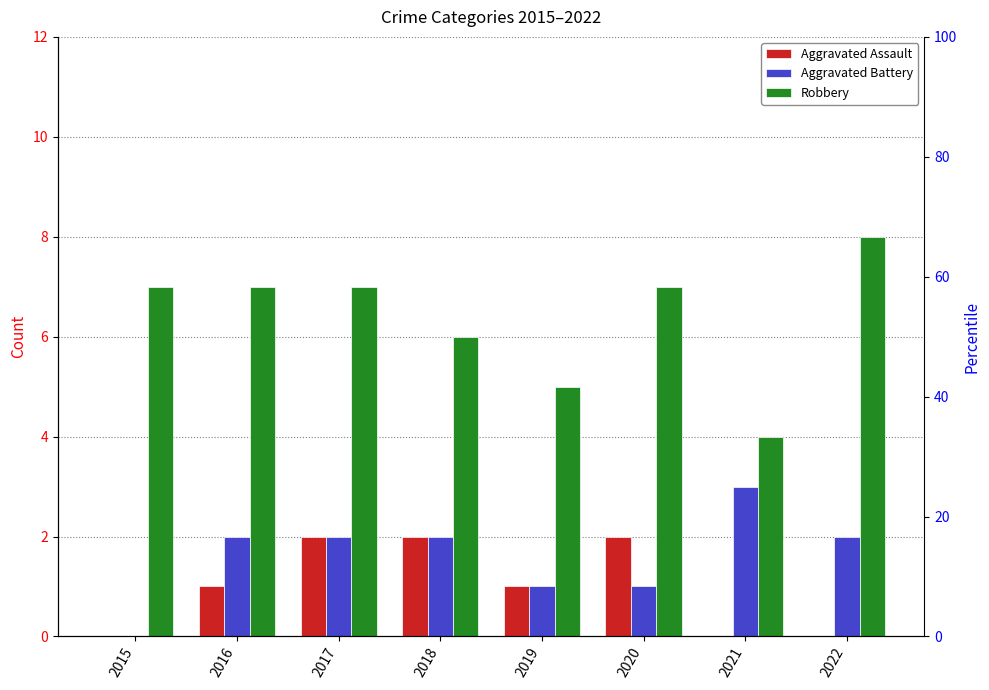

Which has a higher value, 2016 or 2015?

2016